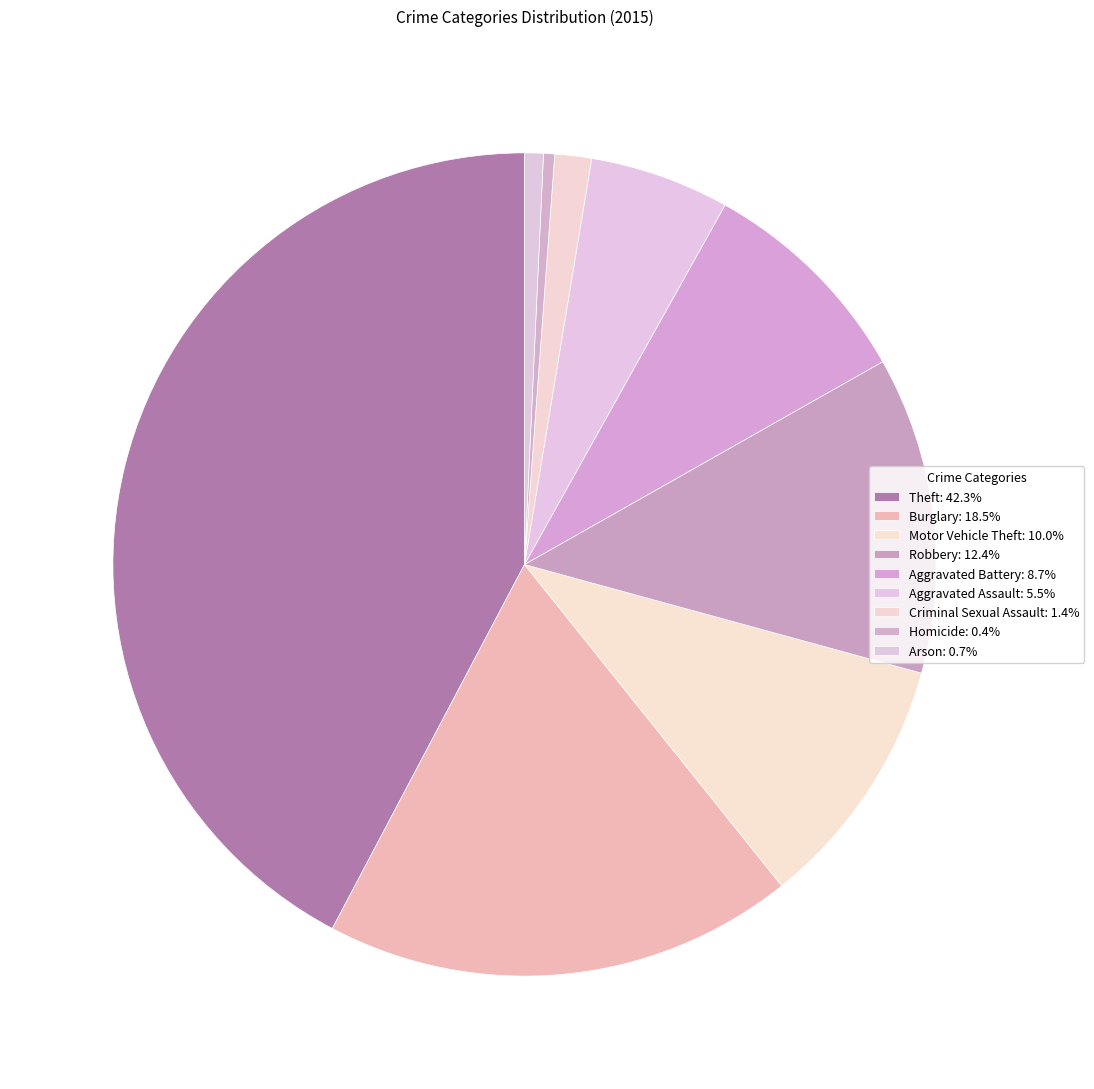

Count the number of slices in the pie.

9